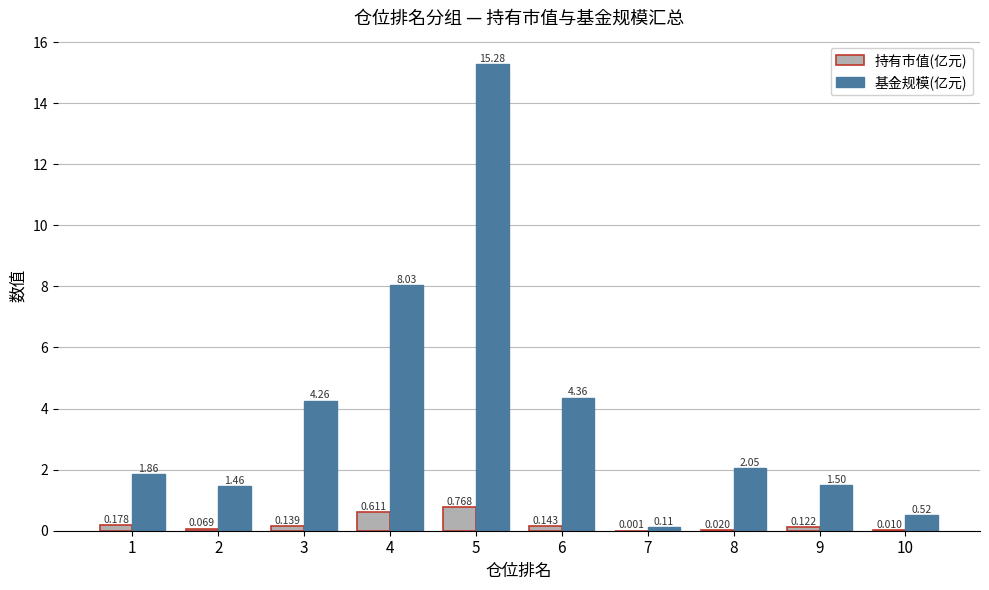

Is the value of 持有市值(亿元) at 6 greater than the value of 基金规模(亿元) at 4?

No